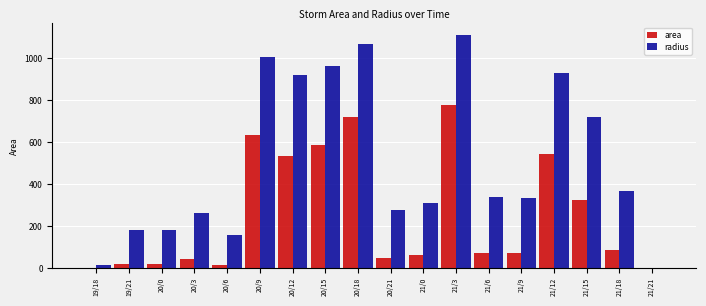

Between 20/0 and 20/9, which series saw the biggest shift?

radius